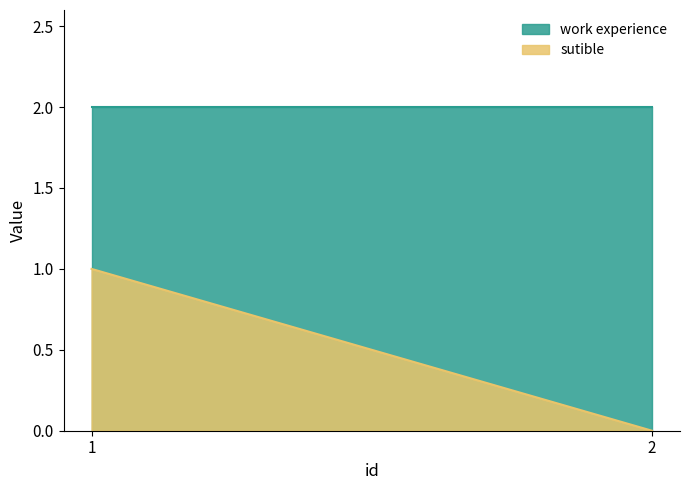

Reading left to right, transcribe all the data shown in this chart.

sutible: 1	0
work experience: 2	2